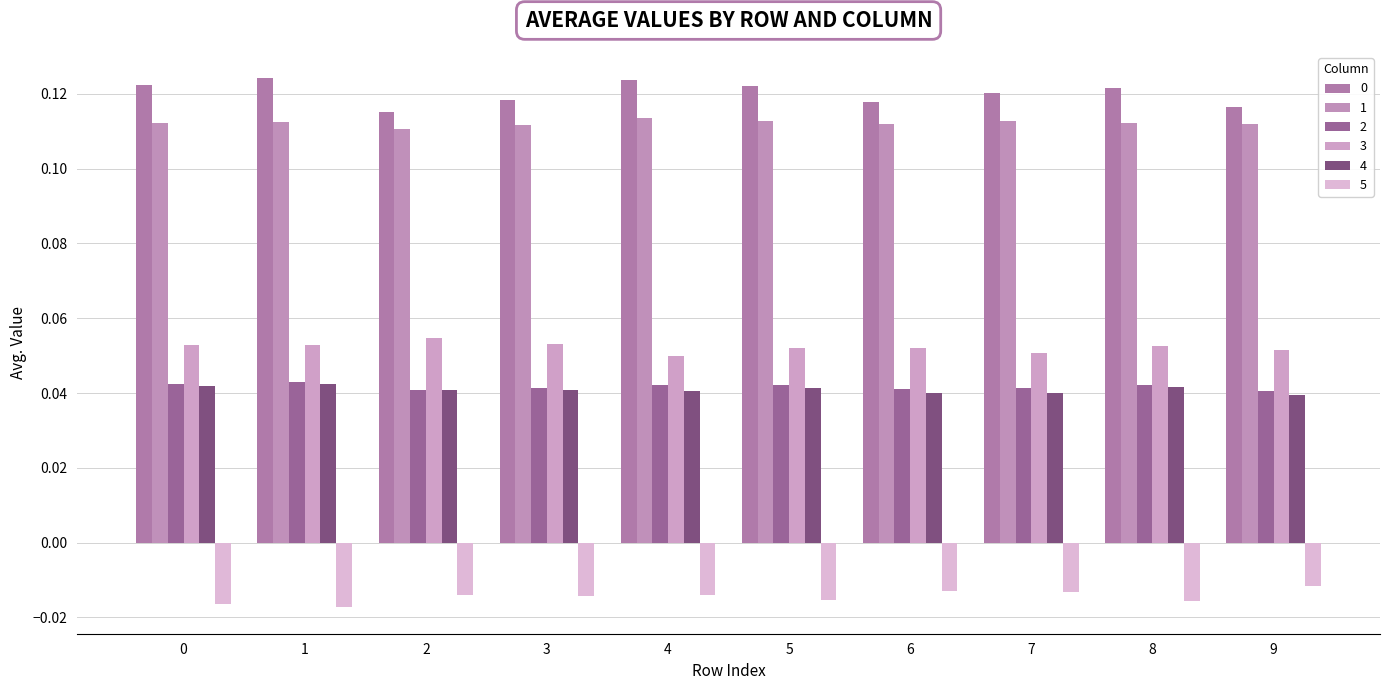

The value of 2 at 1 is 0.0. True or false?

False